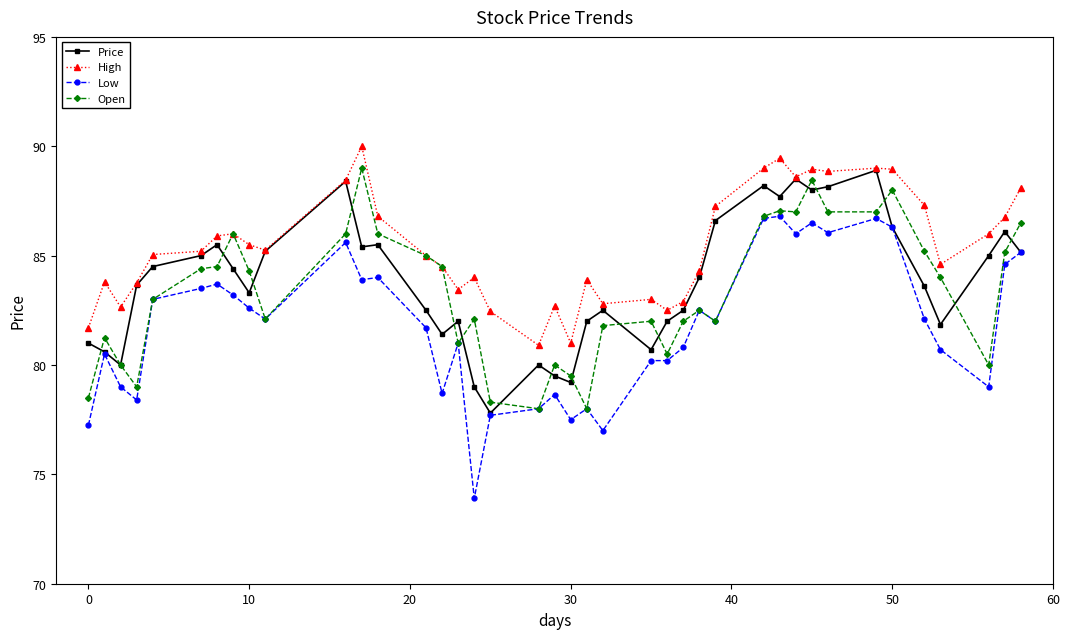

Which series has the largest total across all categories?

High